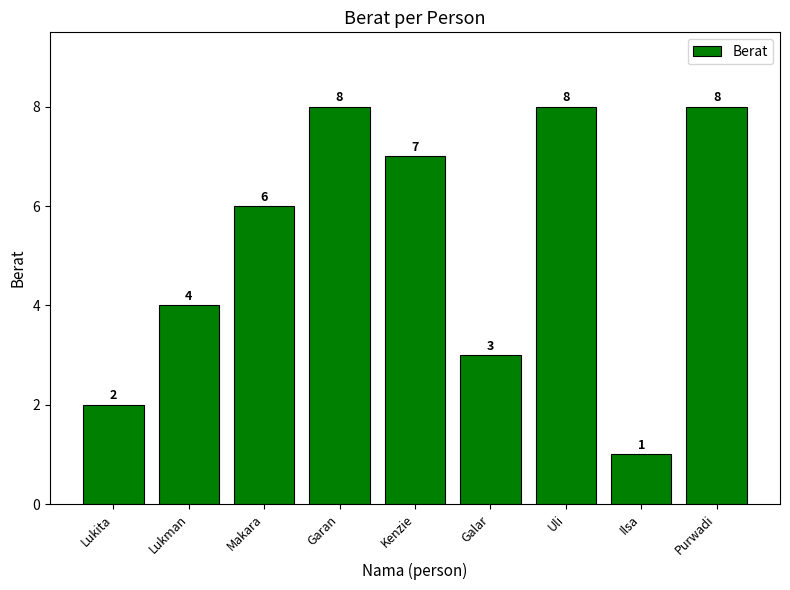

What is the sum of all values?

47